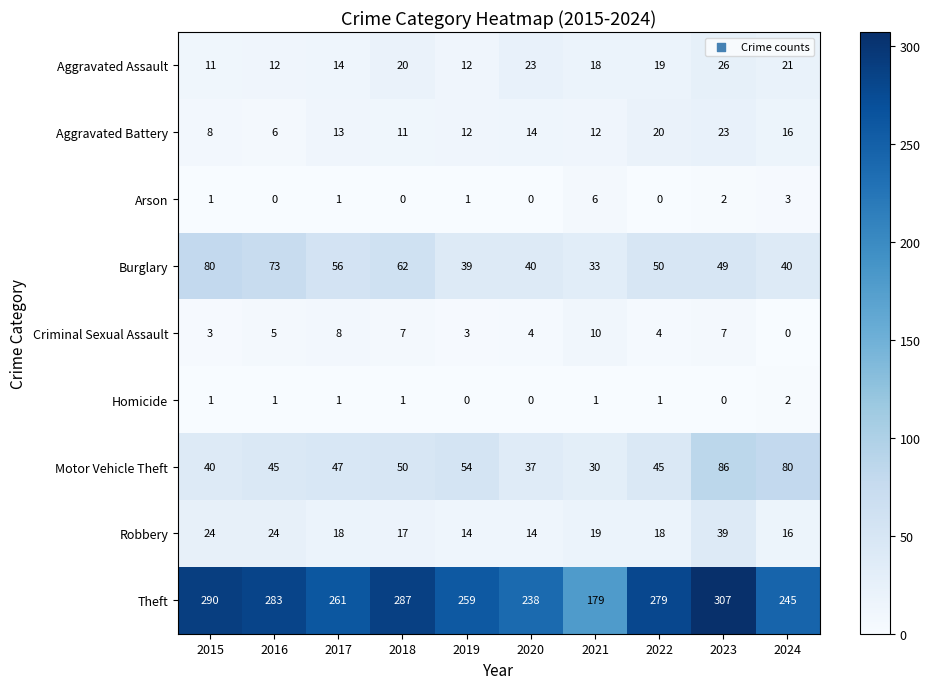

True or false: Robbery has a value of 17 at 2018.

True